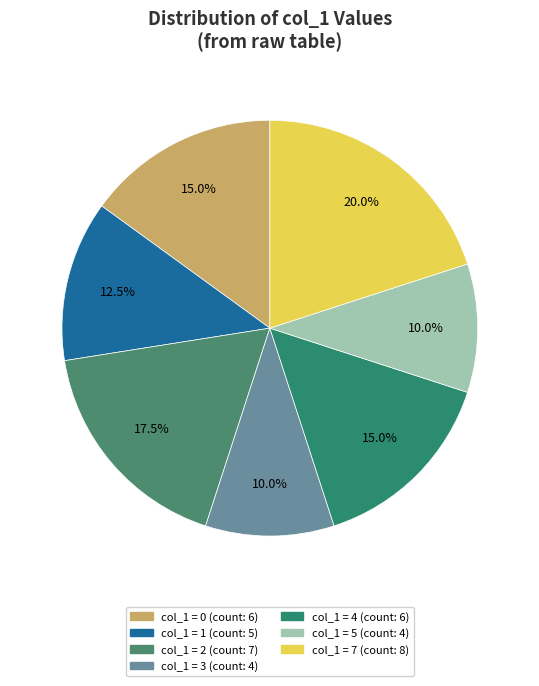

Which slice is the smallest?

5